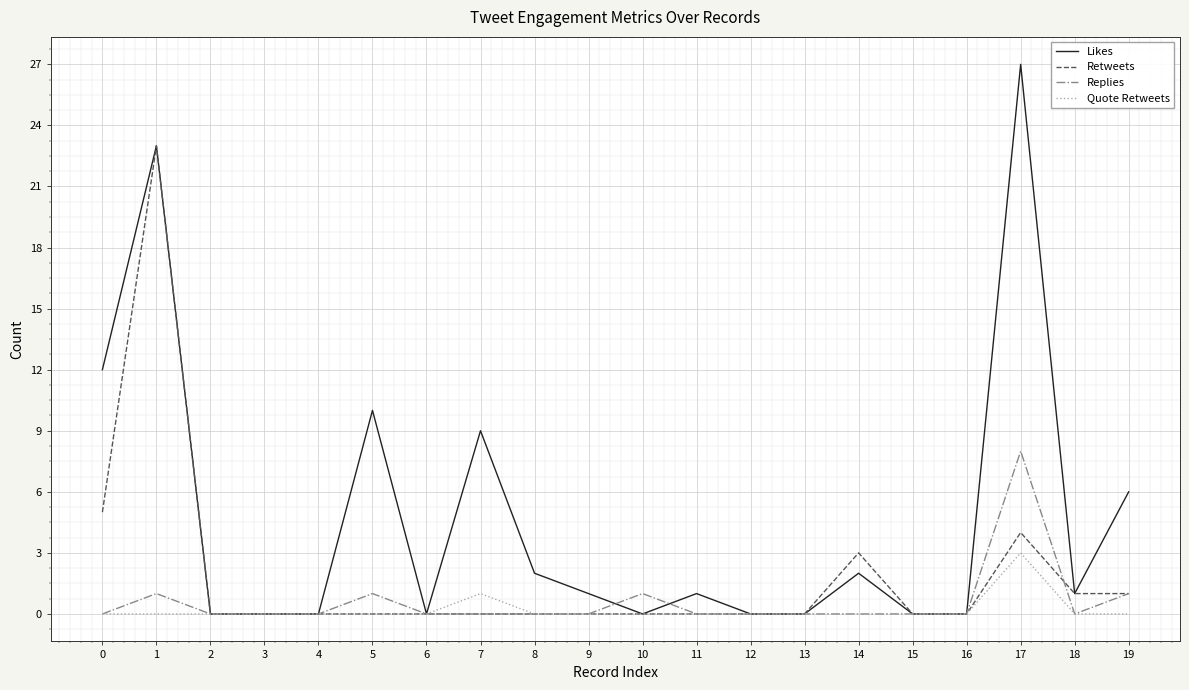

What is the spread (max minus min) of values at 10?

1